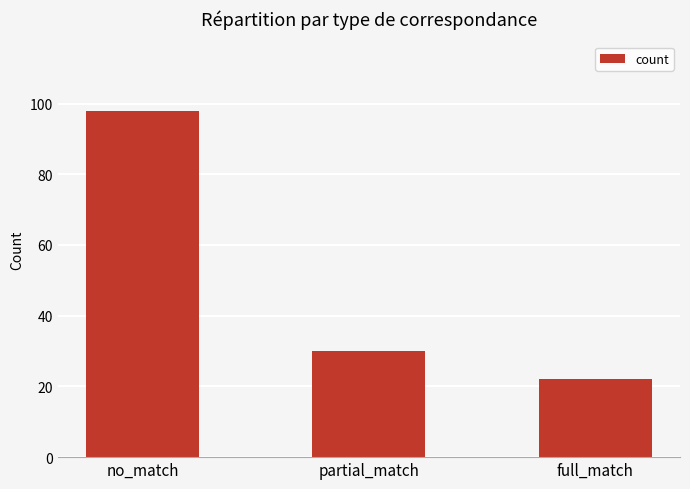

Between full_match and partial_match, which is larger?

partial_match